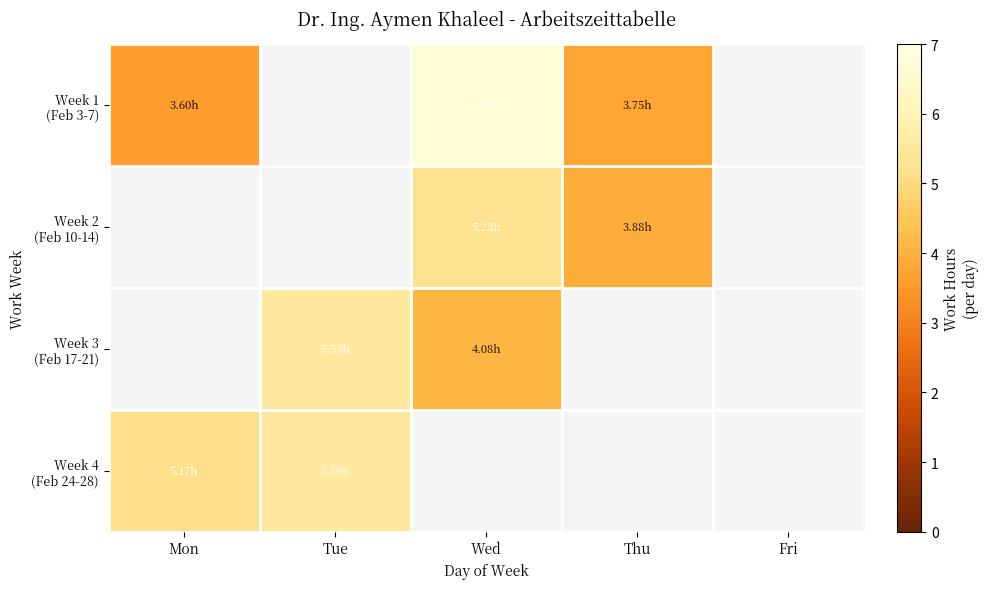

Which category has the lowest value across all series?

Mon